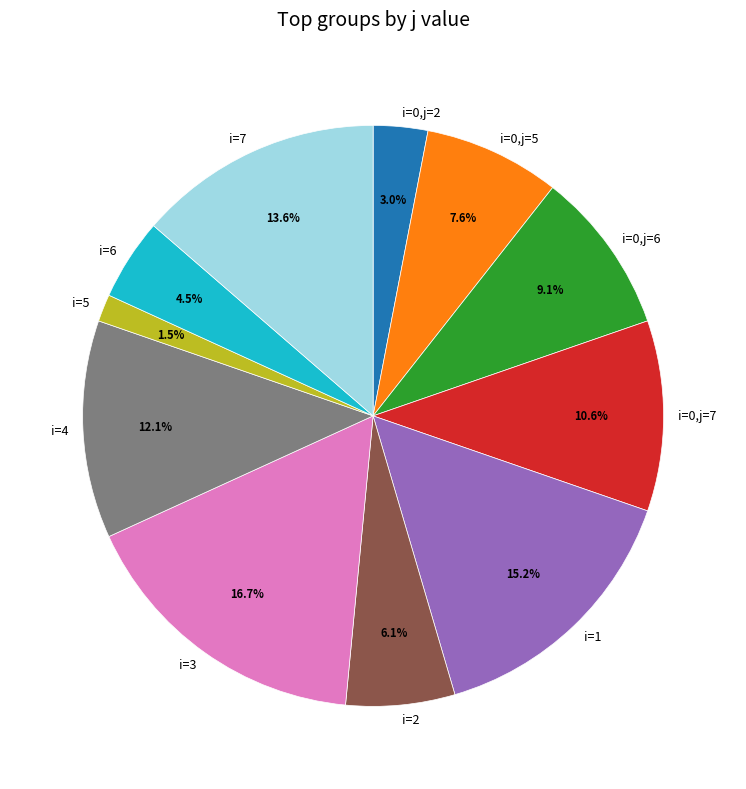

Is there any slice that represents more than half of the pie?

No